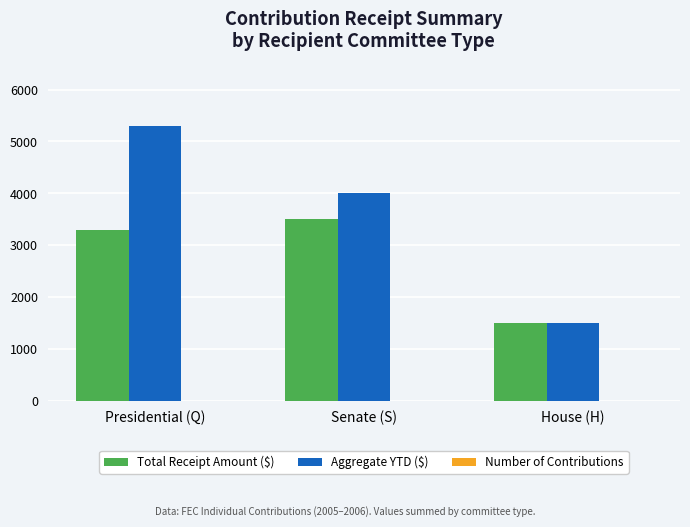

What is the total value across all series at Presidential (Q)?

8605.8